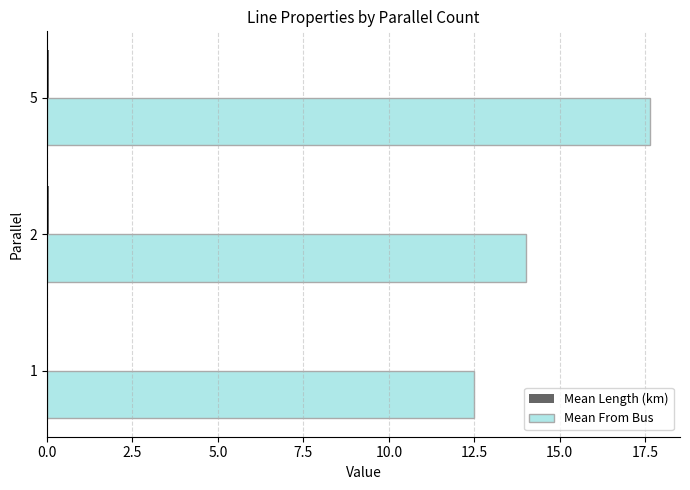

How many distinct data groups are displayed?

2